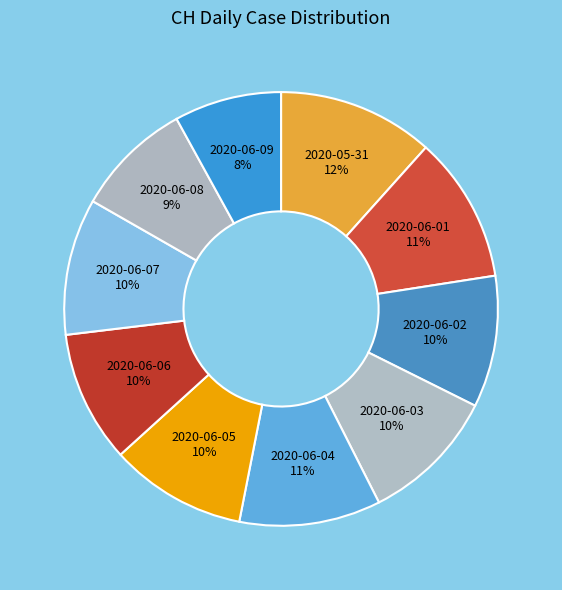

How many slices are in this pie chart?

10